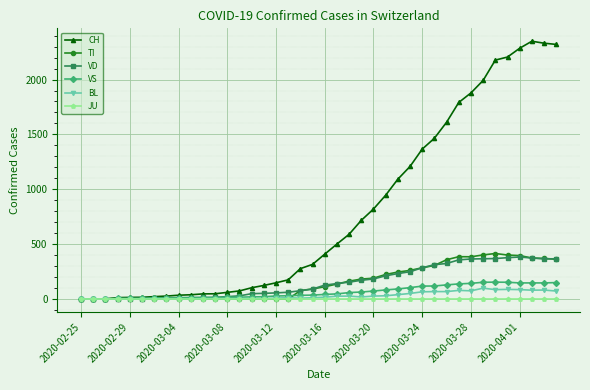

Does the chart have visible grid lines?

Yes